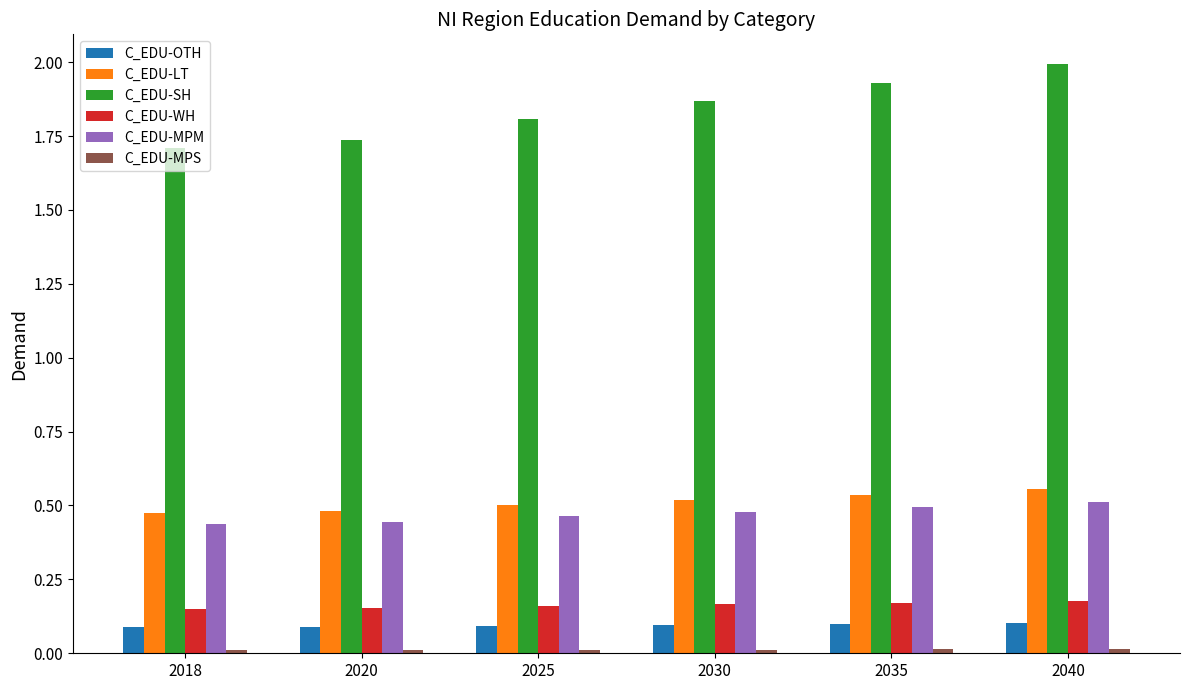

Is the value of C_EDU-SH at 2030 greater than the value of C_EDU-LT at 2020?

Yes